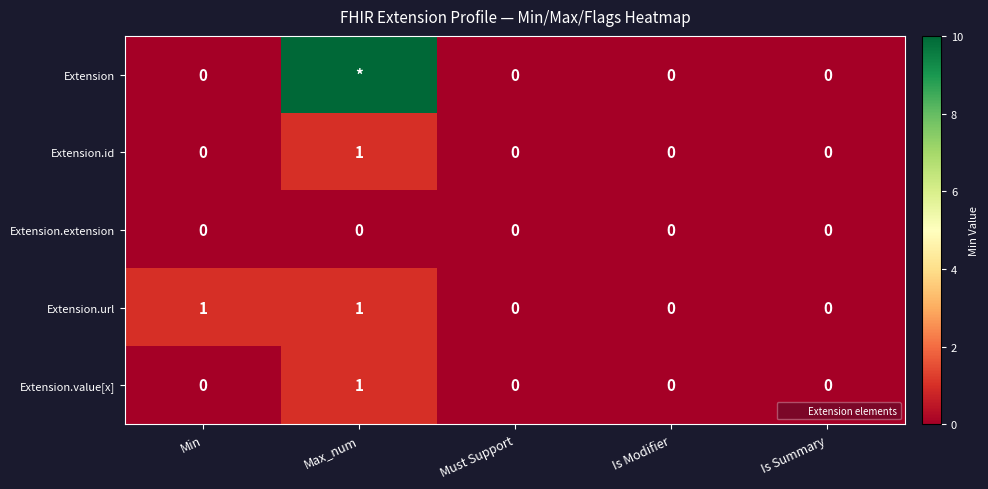

What is the difference between the second highest and minimum values in the Extension.url series?

1